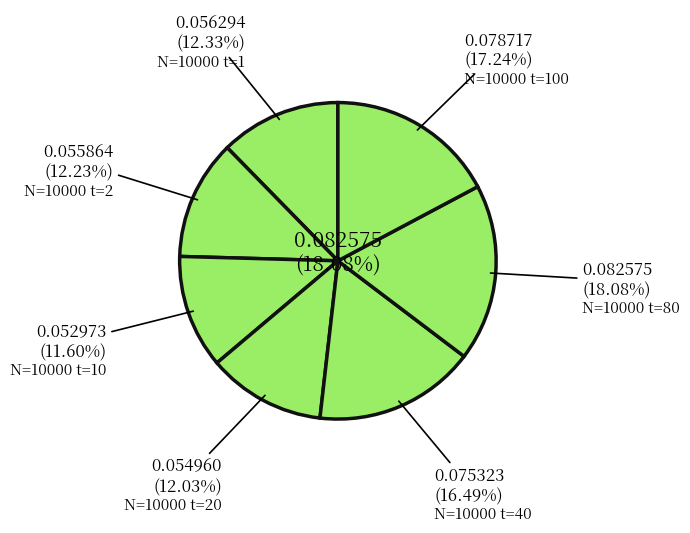

Is it true that 1 is 12% of the pie?

True